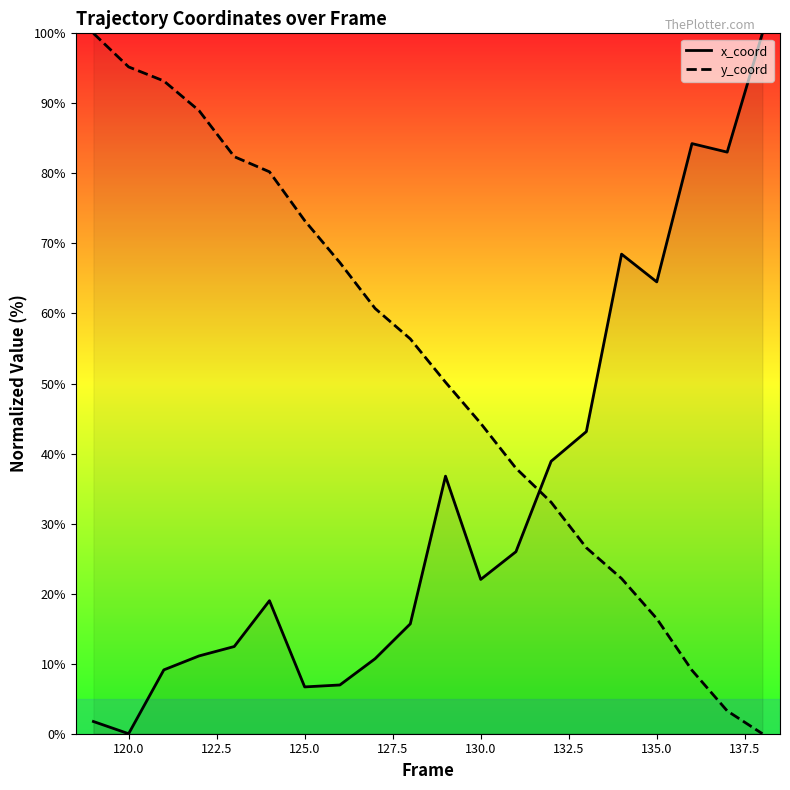

Which series ends up on top after the final intersection of y_coord and x_coord?

x_coord